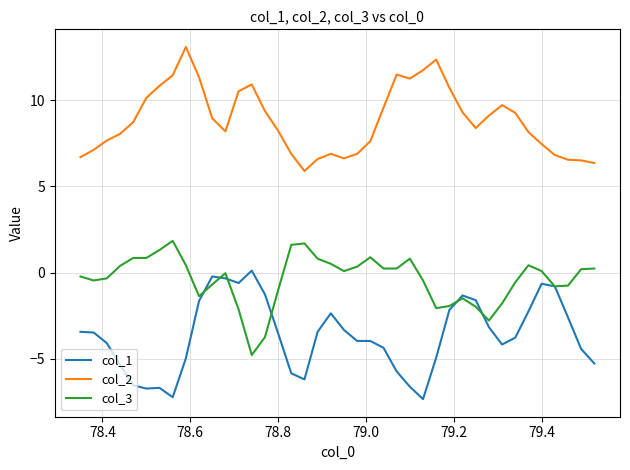

True or false: col_2 and col_1 cross at least once.

False